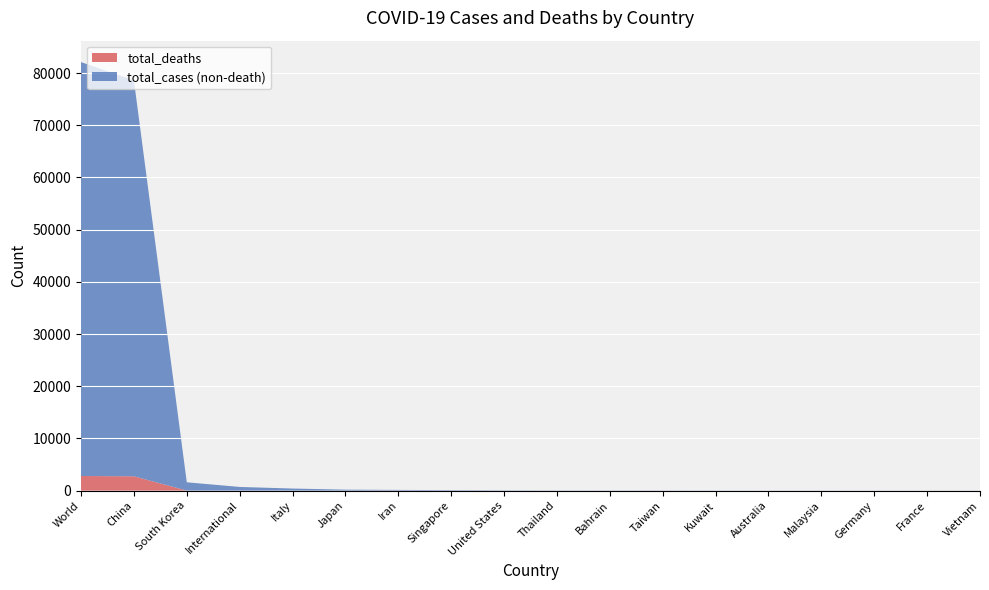

Reading right to left, what are all the values shown in this chart?

total_cases: Vietnam=16	France=17	Germany=21	Malaysia=22	Australia=23	Kuwait=26	Taiwan=32	Bahrain=33	Thailand=40	United States=59	Singapore=93	Iran=139	Japan=186	Italy=400	International=705	South Korea=1595	China=78598	World=82101
total_deaths: Vietnam=0	France=2	Germany=0	Malaysia=0	Australia=0	Kuwait=0	Taiwan=1	Bahrain=0	Thailand=0	United States=0	Singapore=0	Iran=19	Japan=3	Italy=12	International=4	South Korea=12	China=2746	World=2800